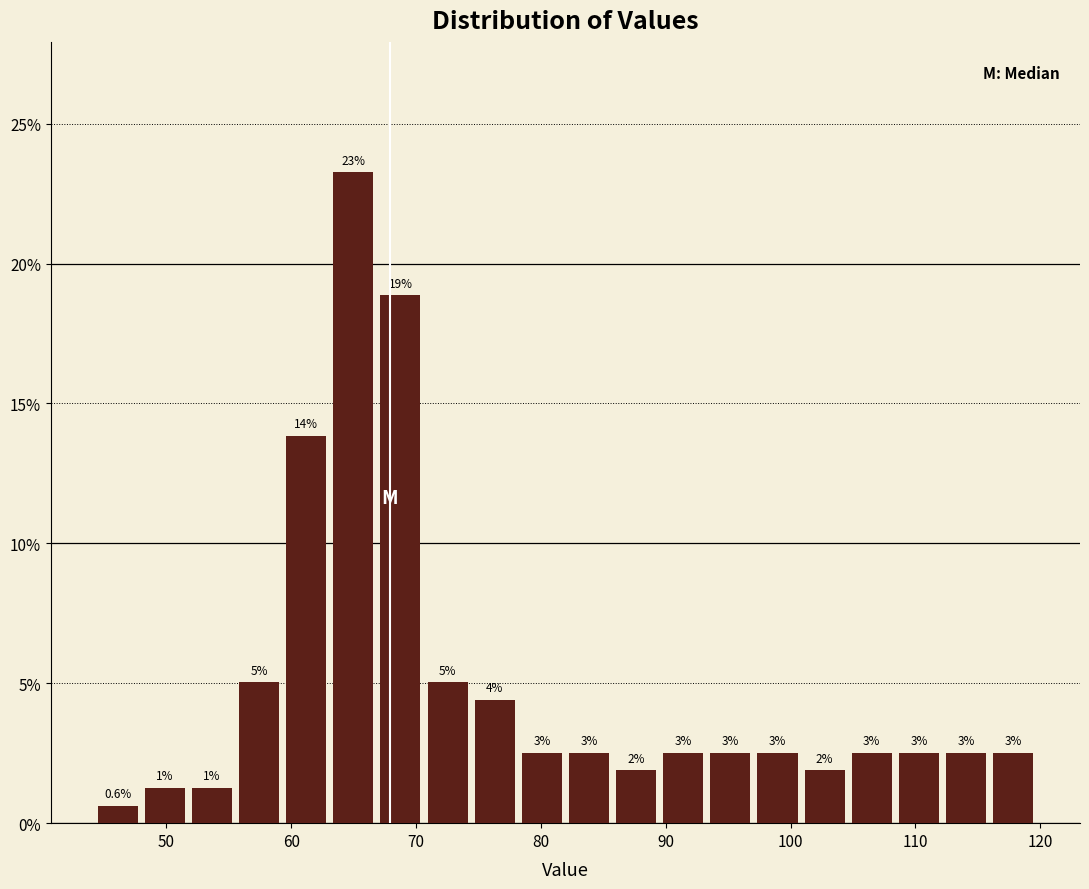

Around what value on the x-axis is the tallest bar? Give the approximate position of its centre, as read against the axis.

65